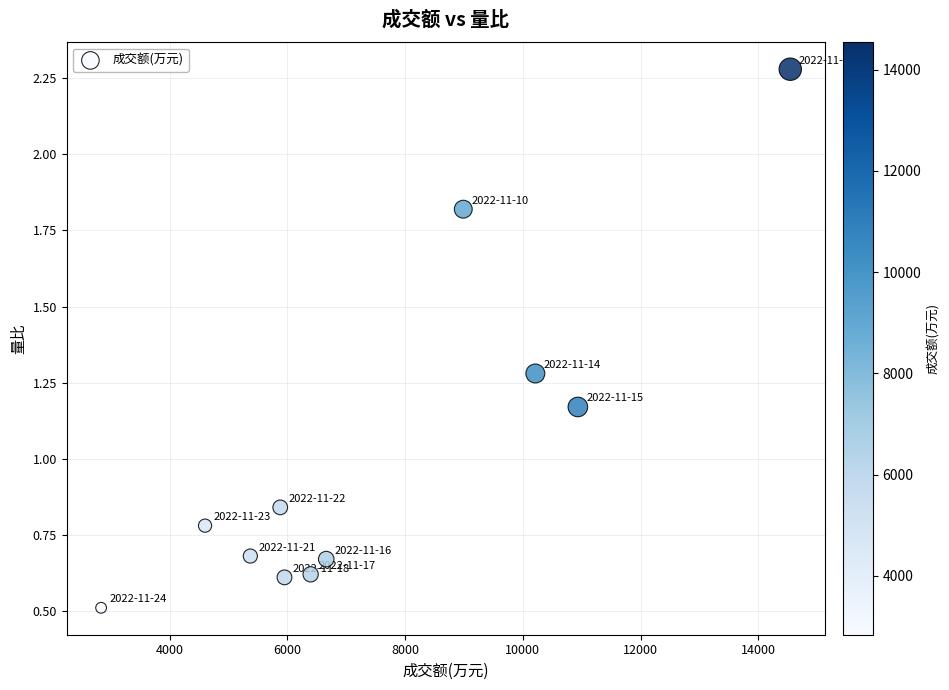

What is the average Y value?

1.0